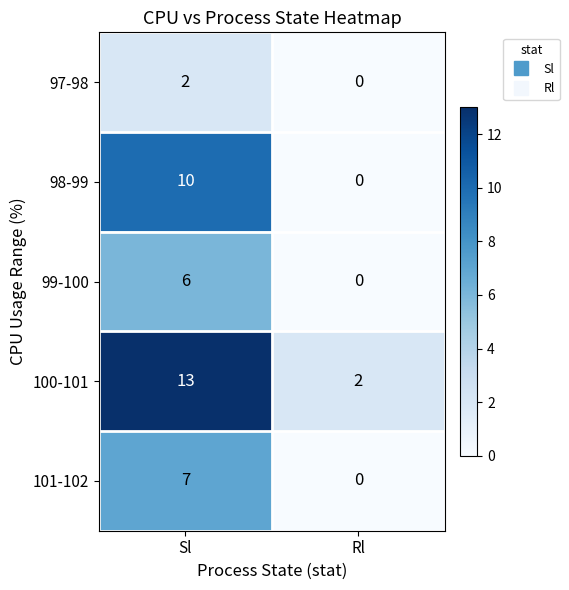

At which label does 101-102 reach its minimum?

Rl